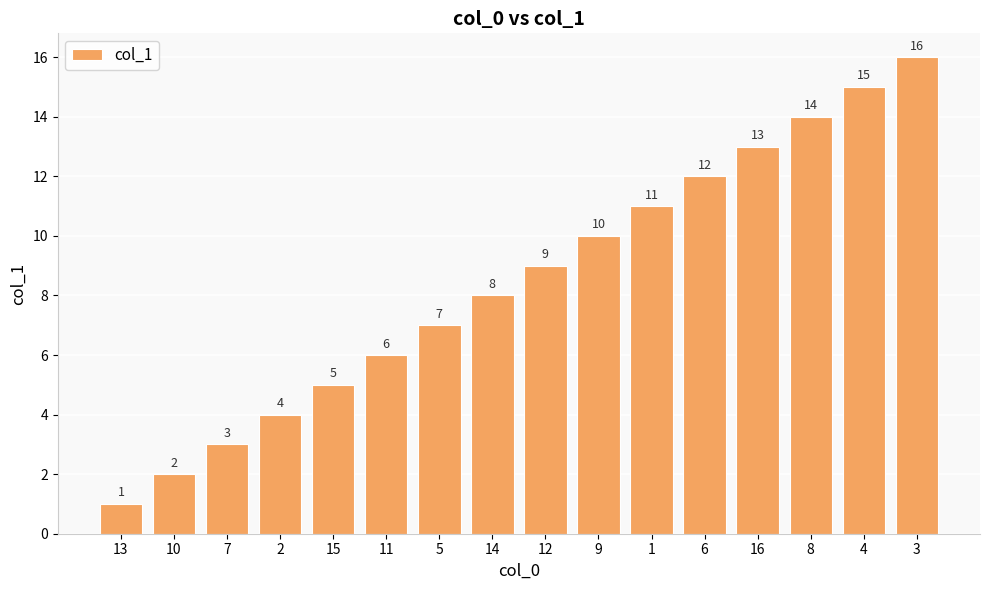

What is the smallest value displayed?

1